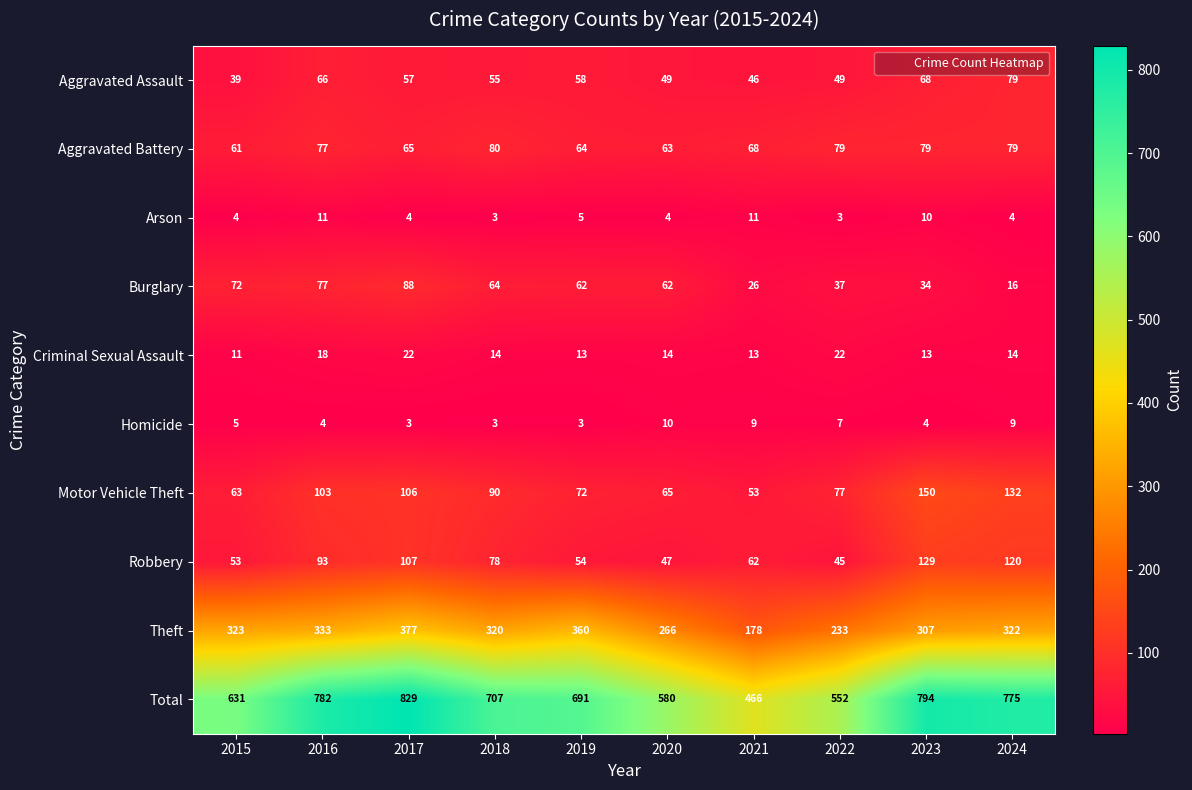

What is the sum of the Aggravated Assault values at 2020 and 2016?

115